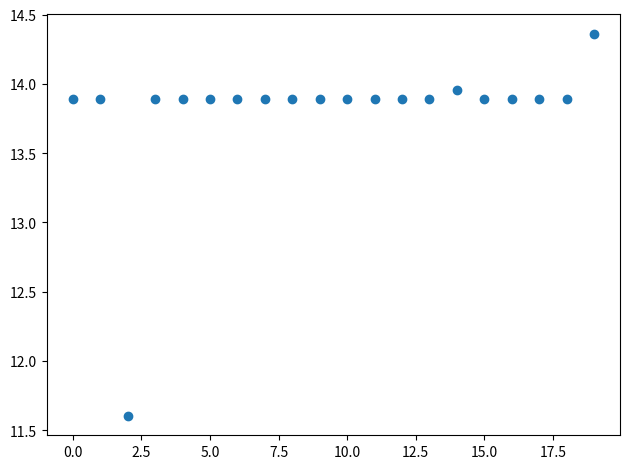

What Y value in the scatter plot is closest to 12?

11.6